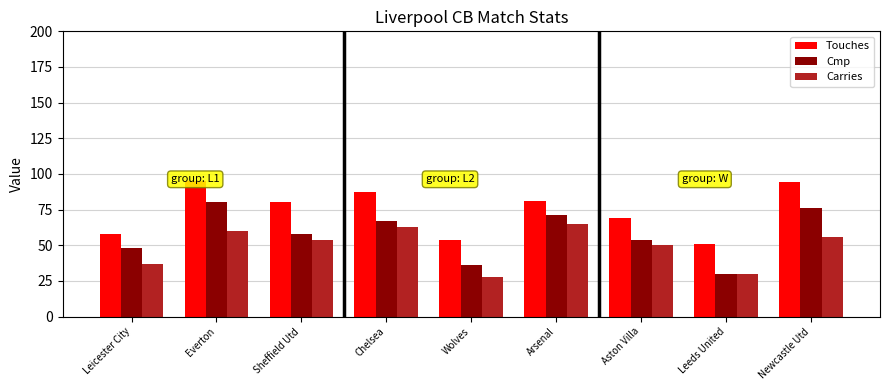

What is the approximate value of Cmp at Aston Villa, to the nearest 10?

50